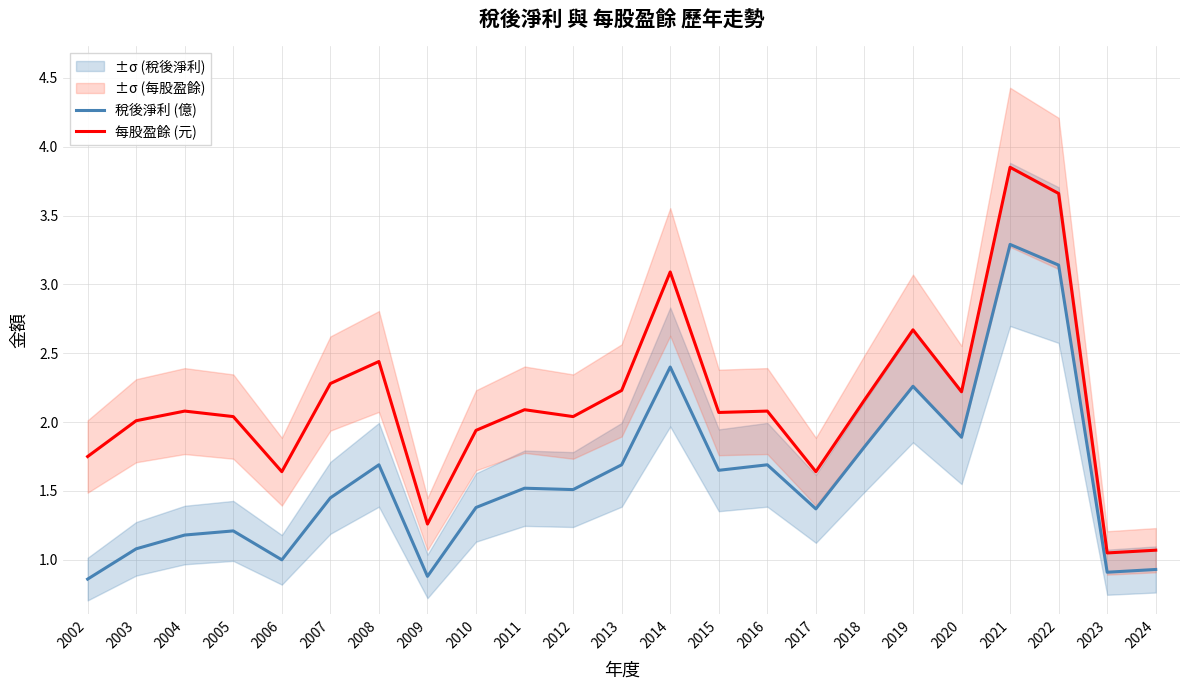

Reading left to right, transcribe all the data shown in this chart.

稅後淨利 (億): 2002=0.9	2003=1.1	2004=1.2	2005=1.2	2006=1.0	2007=1.4	2008=1.7	2009=0.9	2010=1.4	2011=1.5	2012=1.5	2013=1.7	2014=2.4	2015=1.6	2016=1.7	2017=1.4	2018=1.8	2019=2.3	2020=1.9	2021=3.3	2022=3.1	2023=0.9	2024=0.9
每股盈餘 (元): 2002=1.8	2003=2.0	2004=2.1	2005=2.0	2006=1.6	2007=2.3	2008=2.4	2009=1.3	2010=1.9	2011=2.1	2012=2.0	2013=2.2	2014=3.1	2015=2.1	2016=2.1	2017=1.6	2018=2.2	2019=2.7	2020=2.2	2021=3.9	2022=3.7	2023=1.1	2024=1.1